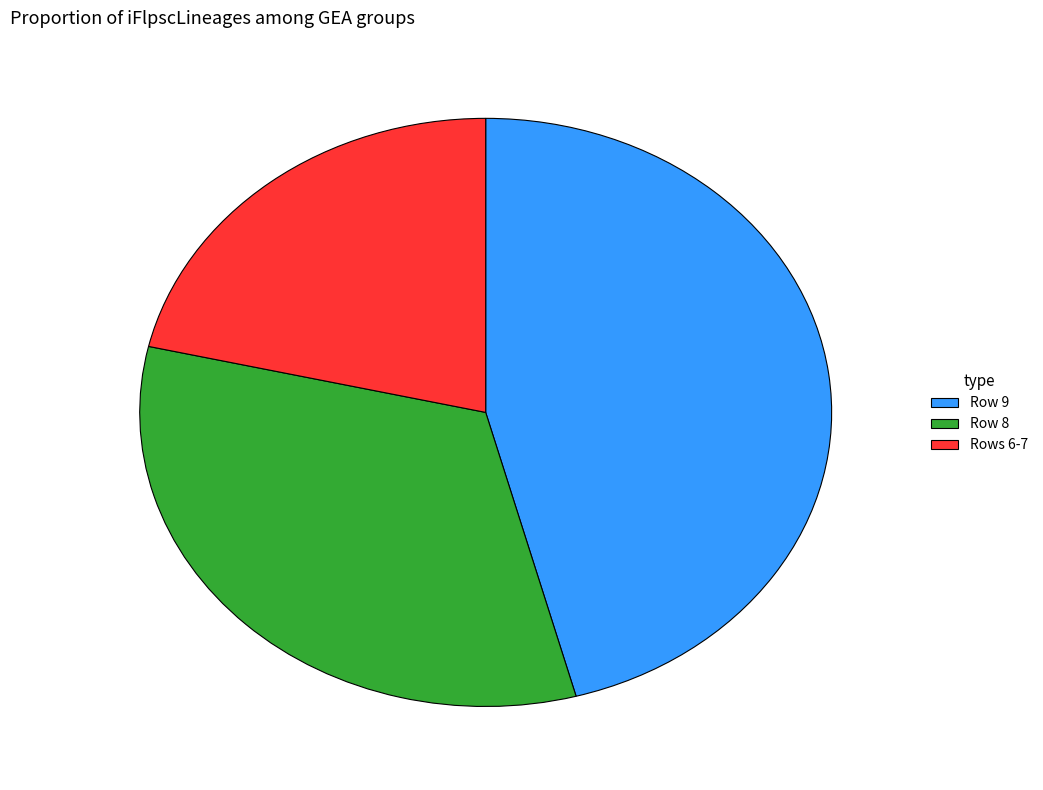

Count the number of slices in the pie.

3